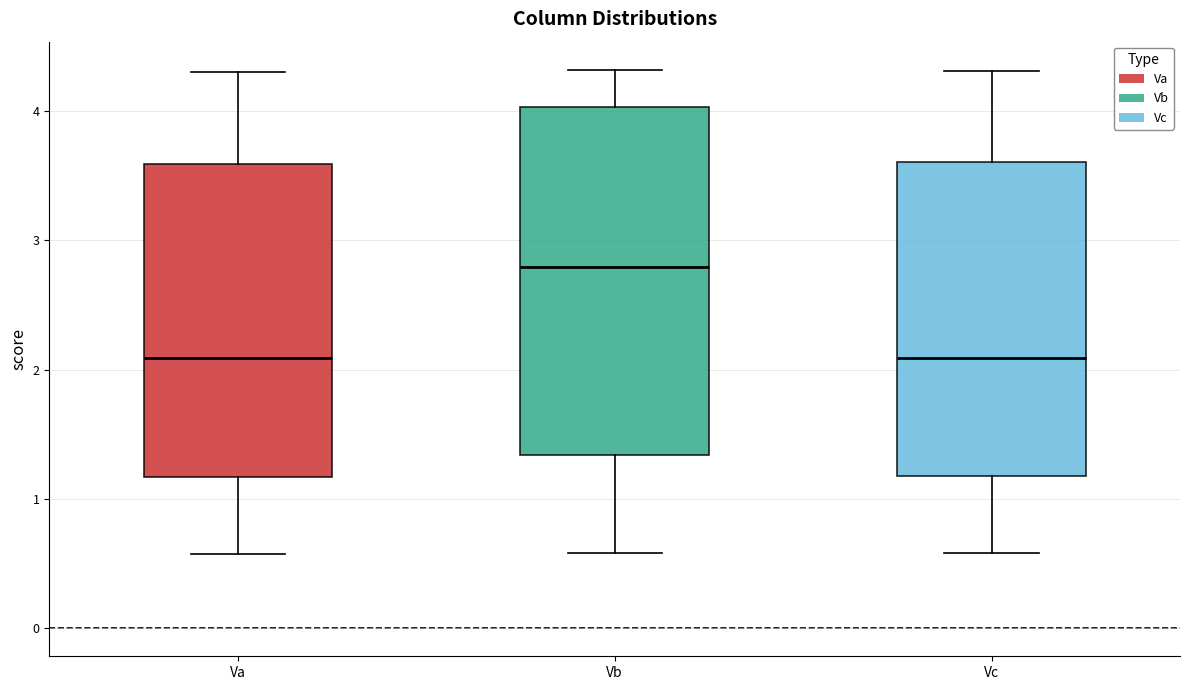

Reading left to right, read every box against the y-axis: the position of its median line, the range the box covers, and the ends of its whiskers. The values are not printed on the chart, so give them approximately, as read against the axis.

Va: median 2.1, box 1.2 to 3.6, whiskers 0.6 to 4.3
Vb: median 2.8, box 1.3 to 4.0, whiskers 0.6 to 4.3
Vc: median 2.1, box 1.2 to 3.6, whiskers 0.6 to 4.3